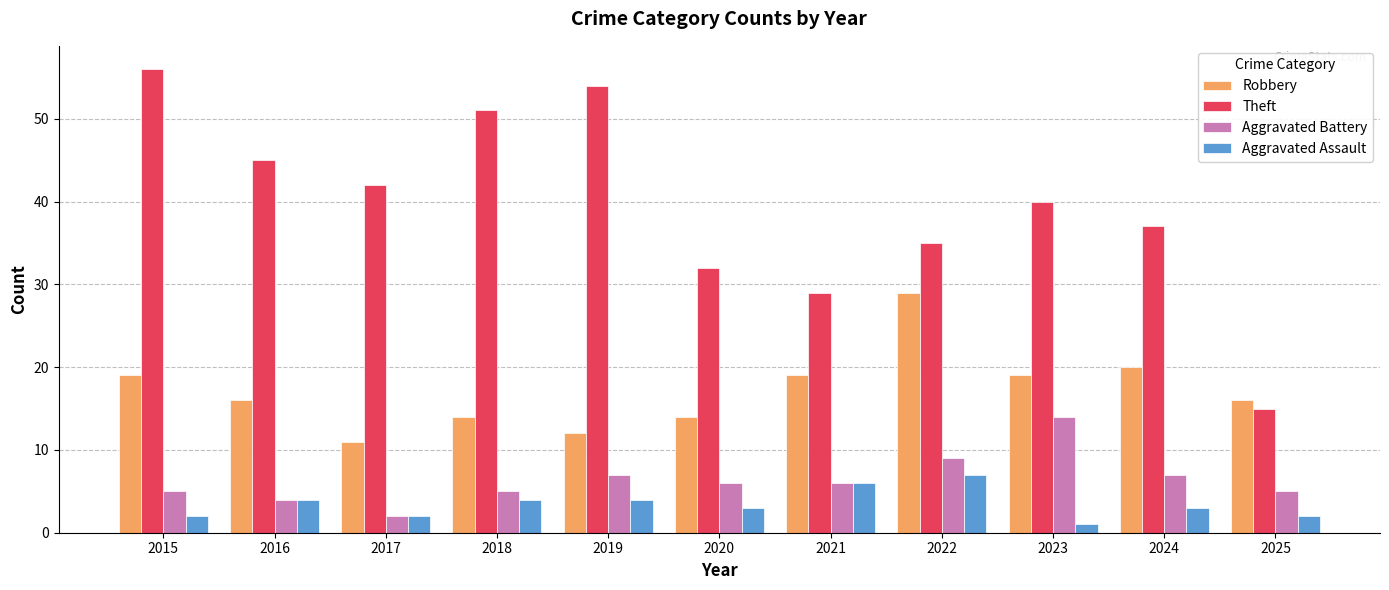

What is the difference between the highest and lowest values at 2017?

40